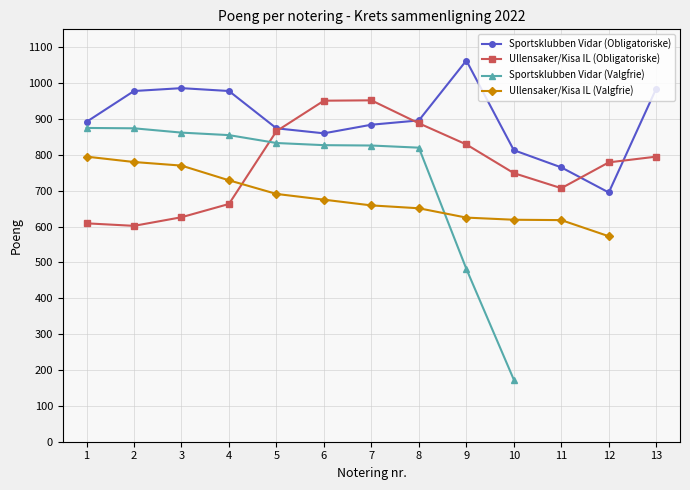

True or false: Sportsklubben Vidar (Obligatoriske) has a value of 1314 at 8.

False